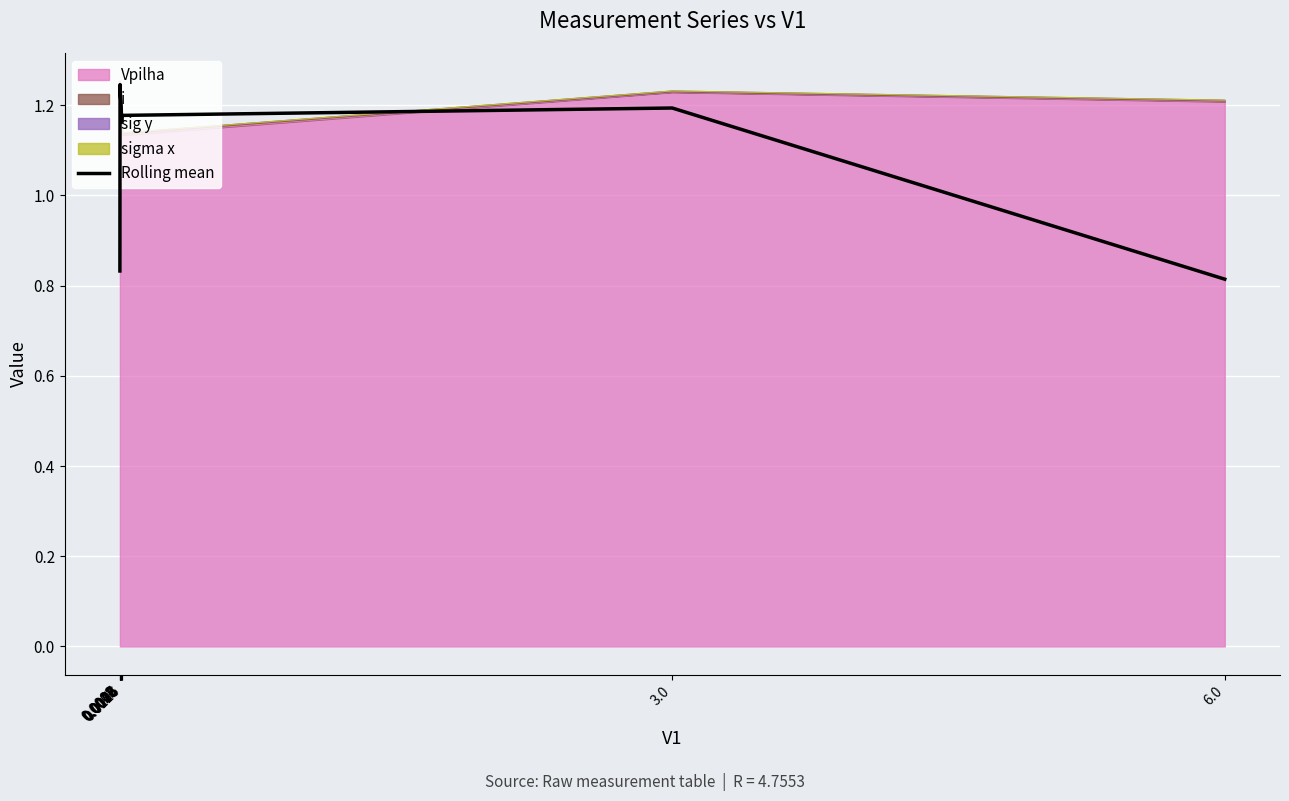

What is the label of the 4th point from the left?

0.0027